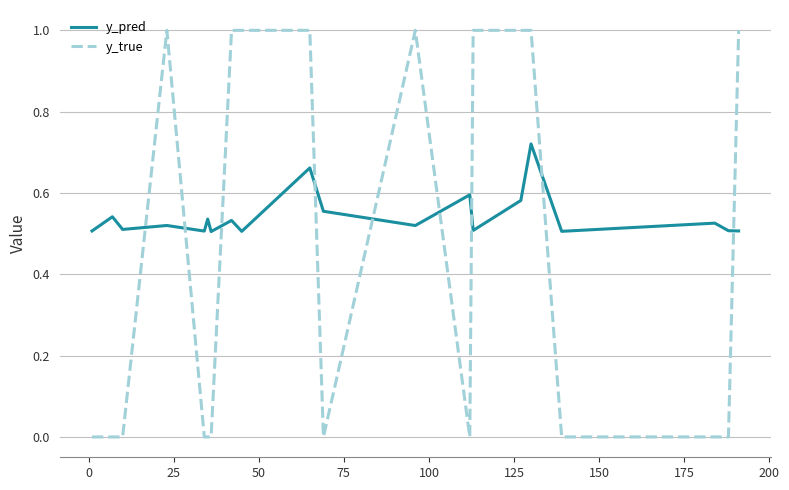

Which series has the largest total across all categories?

y_pred